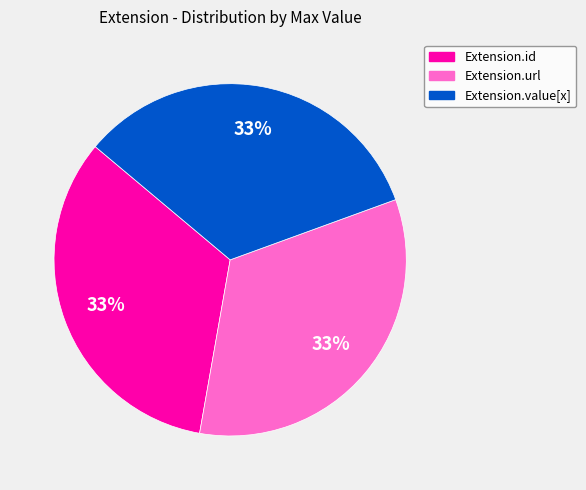

Count the number of slices in the pie.

3